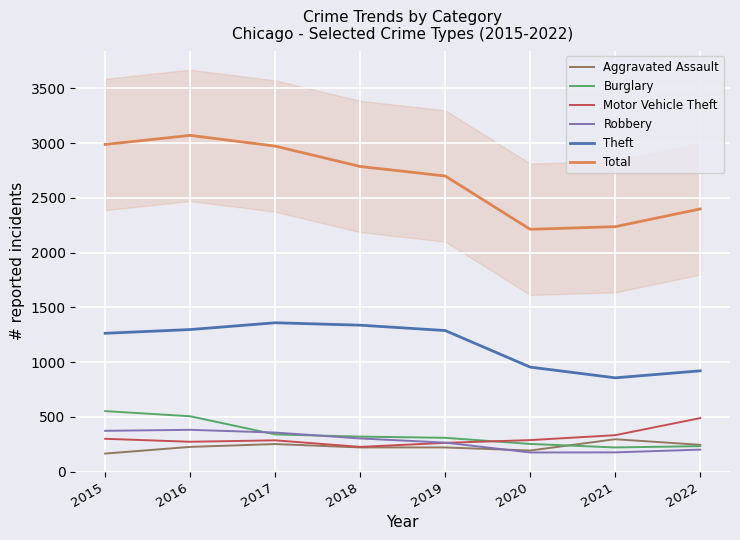

True or false: Total has a value of 2973 at 2017.

True